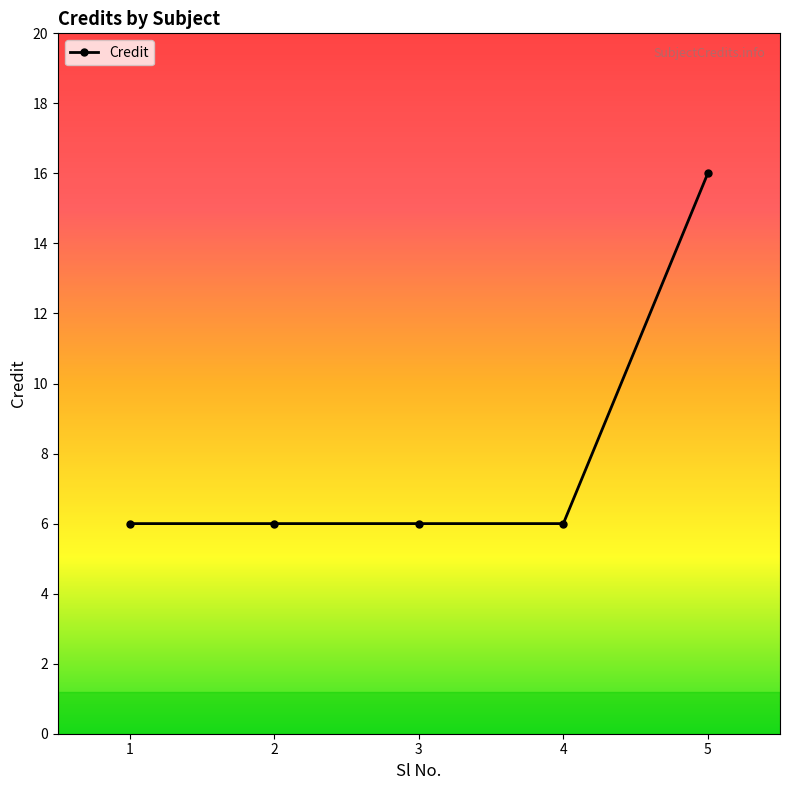

Reading left to right, transcribe all the data shown in this chart.

1=6	2=6	3=6	4=6	5=16